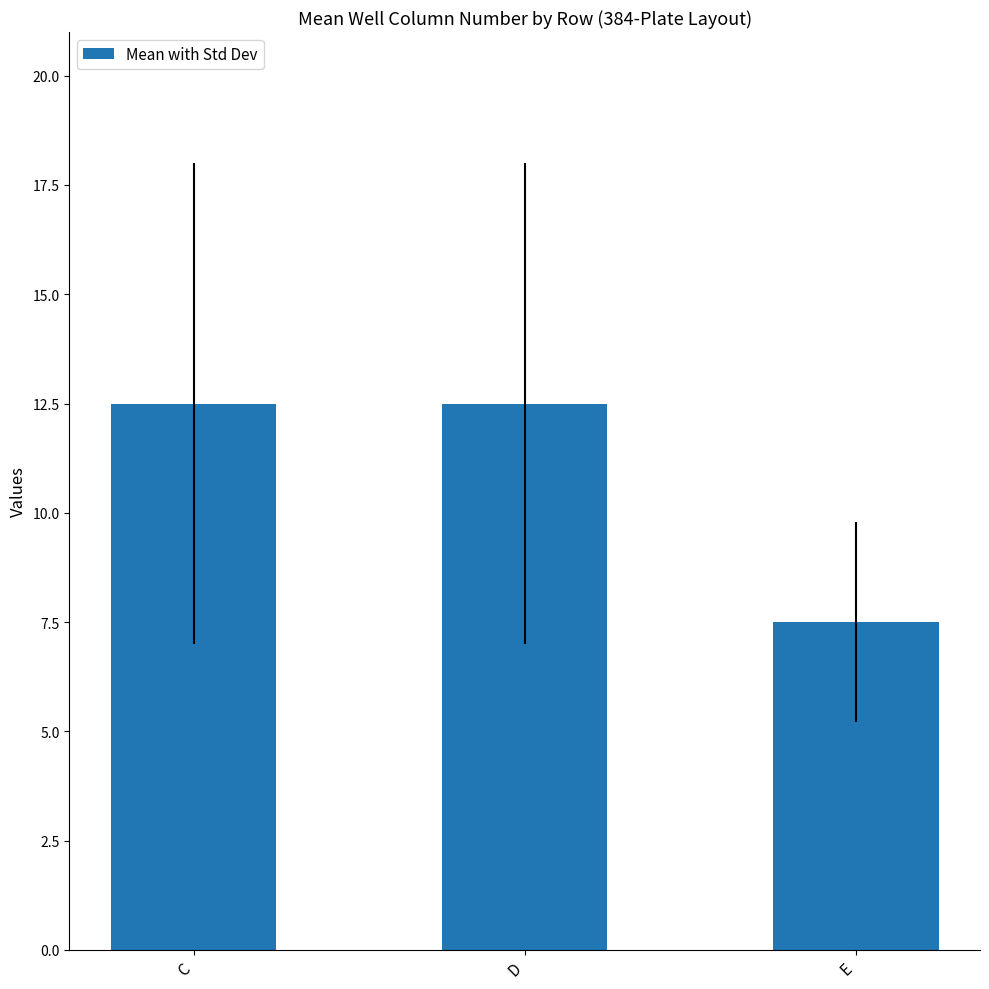

What is the smallest value displayed?

7.5